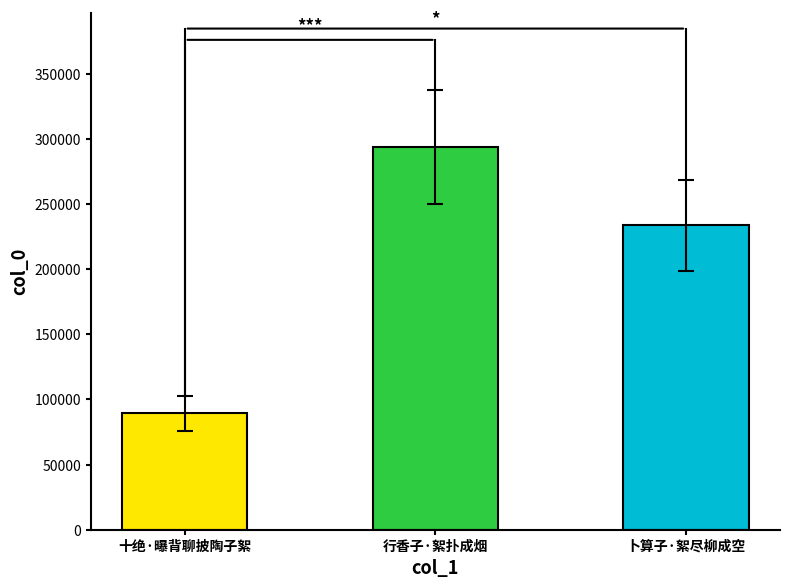

Are the bars horizontal?

No